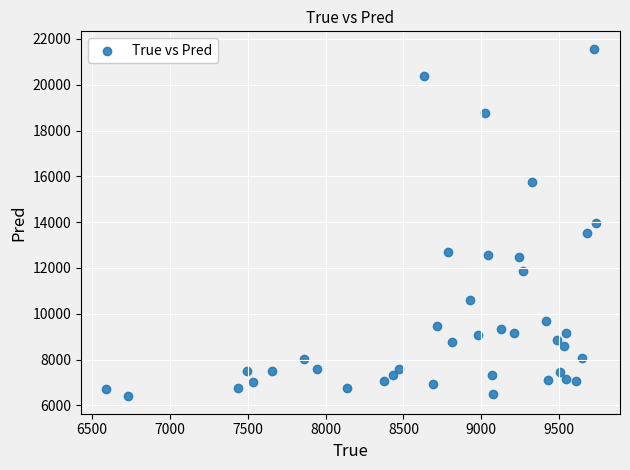

What is the range of Y values (max minus min)?

15179.5